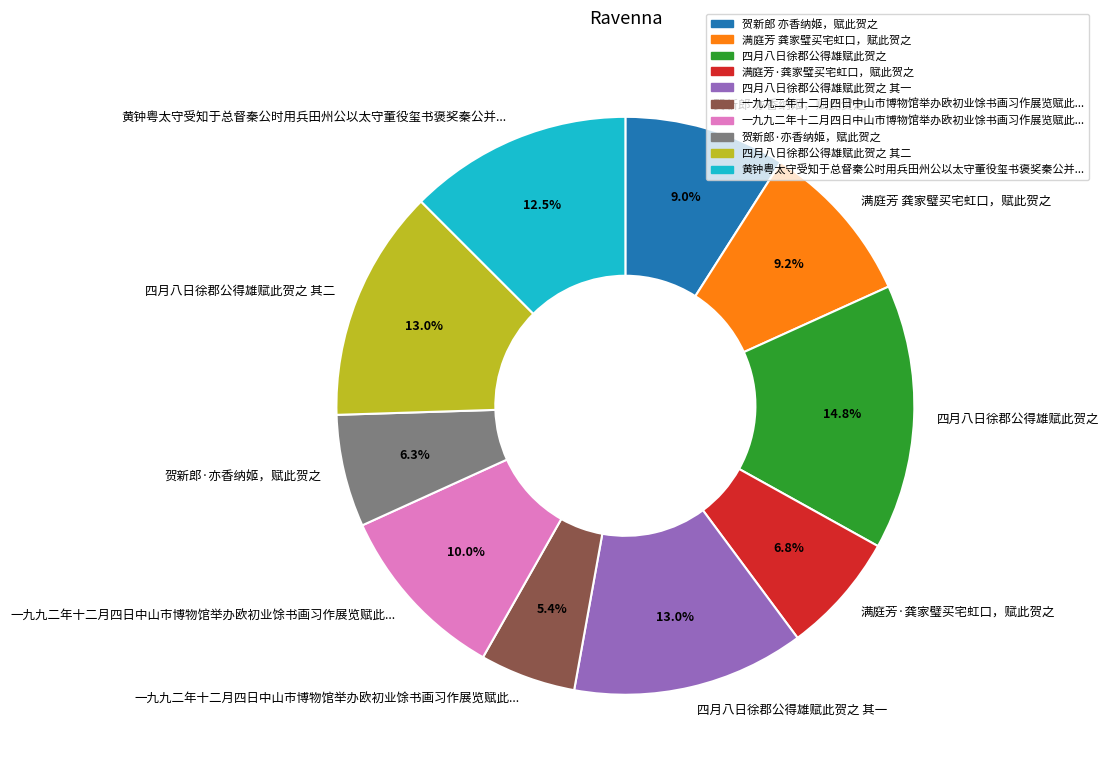

How many segments does this pie chart have?

10